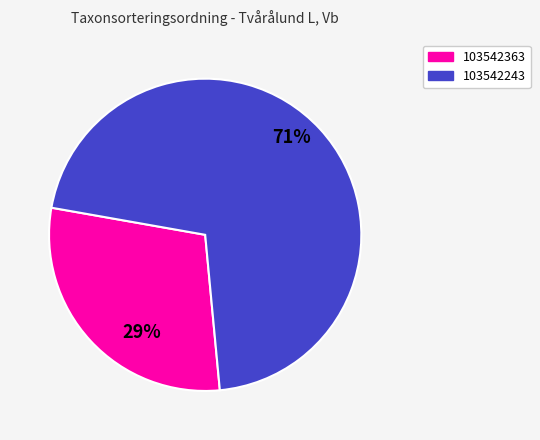

Which slice is the largest?

103542243